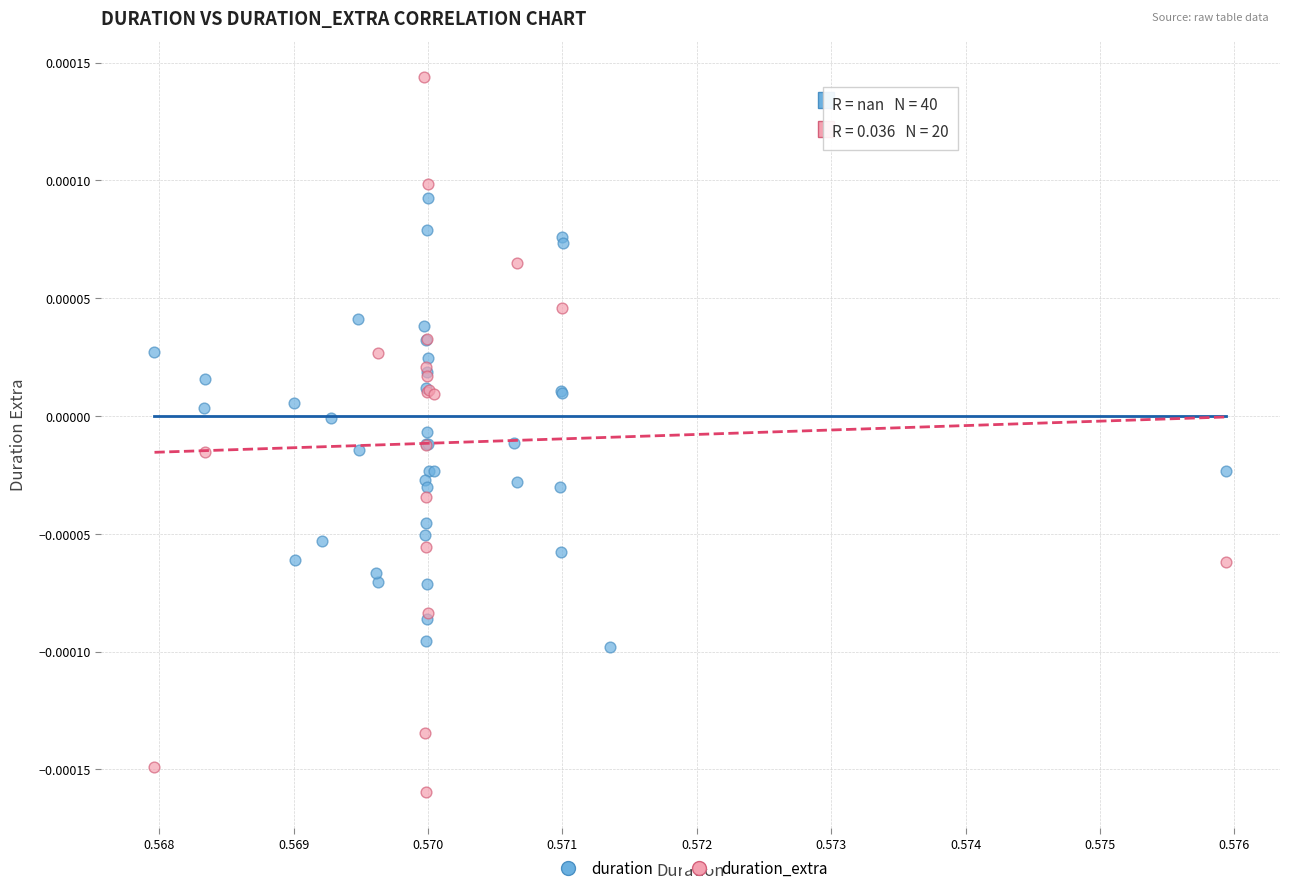

Which series reaches the maximum Y coordinate?

duration_extra